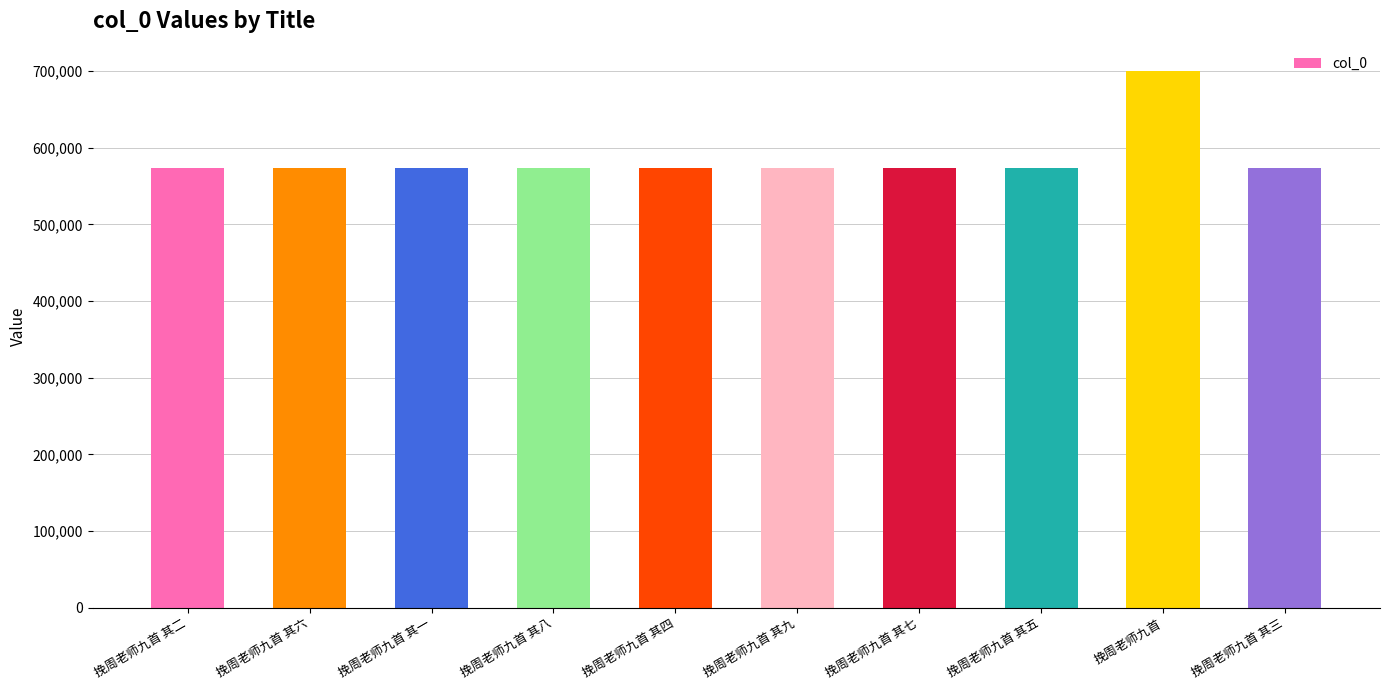

Approximately how many times larger is the value at 挽周老师九首 其五 compared to 挽周老师九首 其八?

1.0